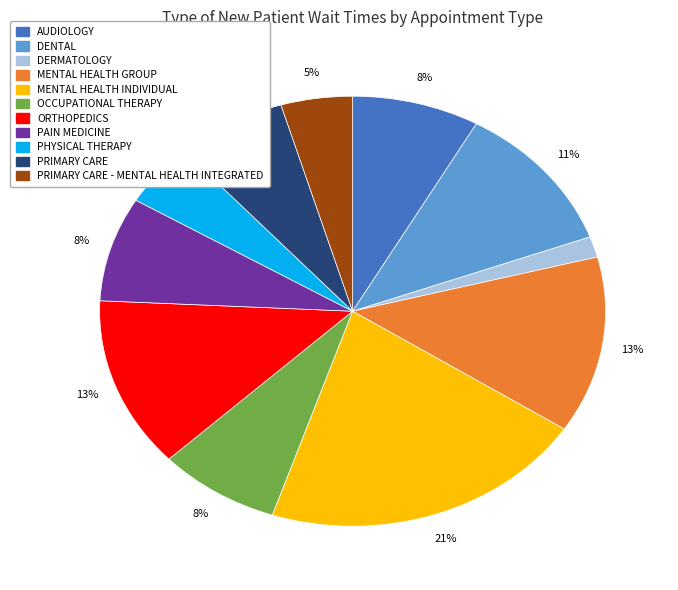

Is the sum of PRIMARY CARE - MENTAL HEALTH INTEGRATED and PRIMARY CARE greater than half?

No